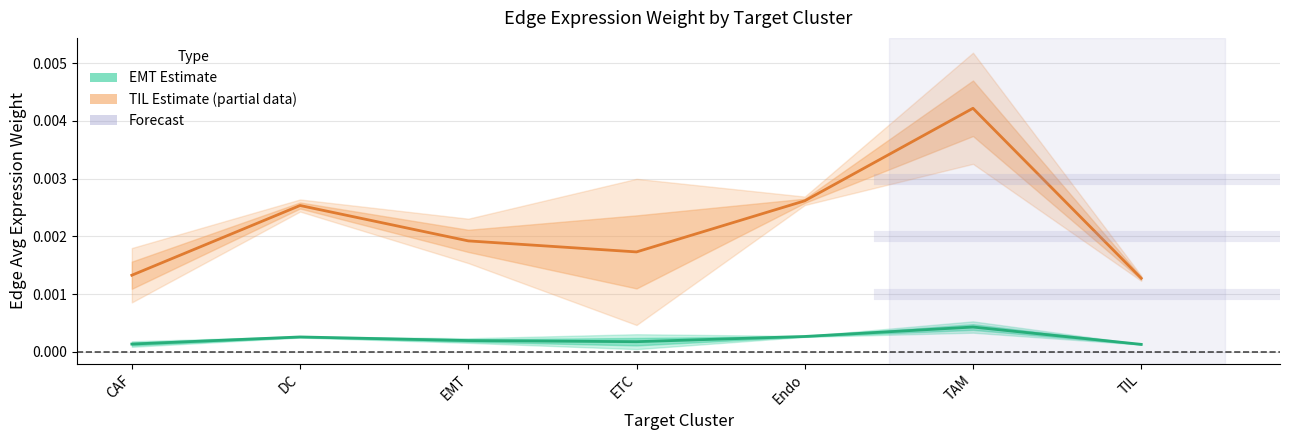

Rank the series by their maximum value, from lowest to highest.

EMT (Estimate), TIL (Estimate based on partial data)